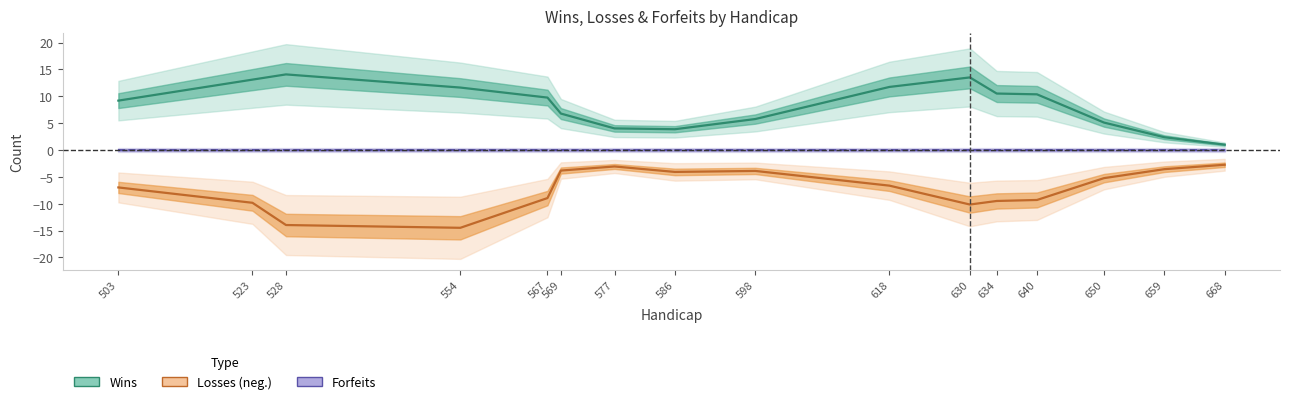

How many lines are shown in the chart?

3